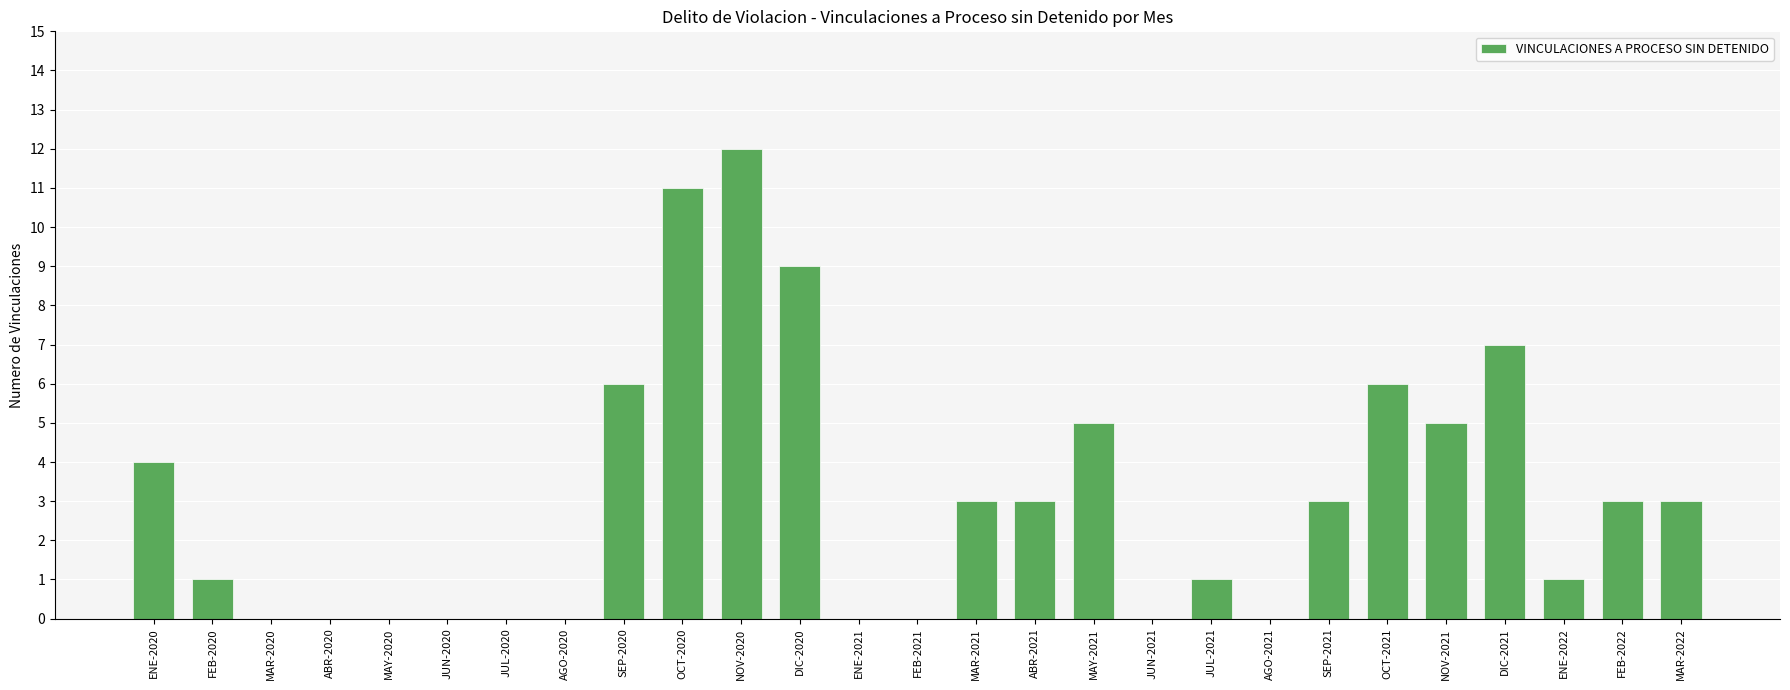

What is the sum of all values?

83